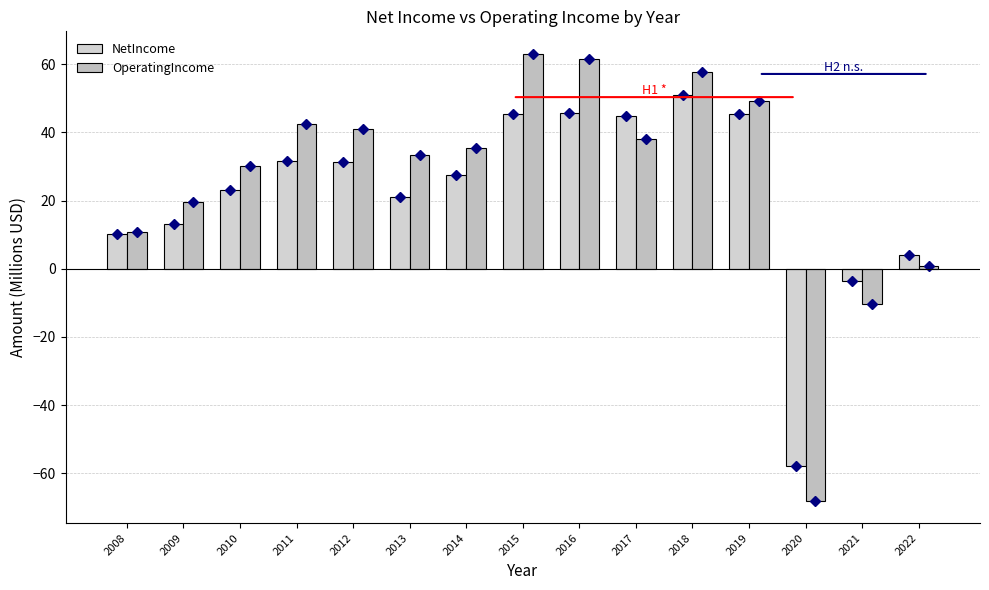

What is the value of the OperatingIncome bar at the 15th from the left?

0.8